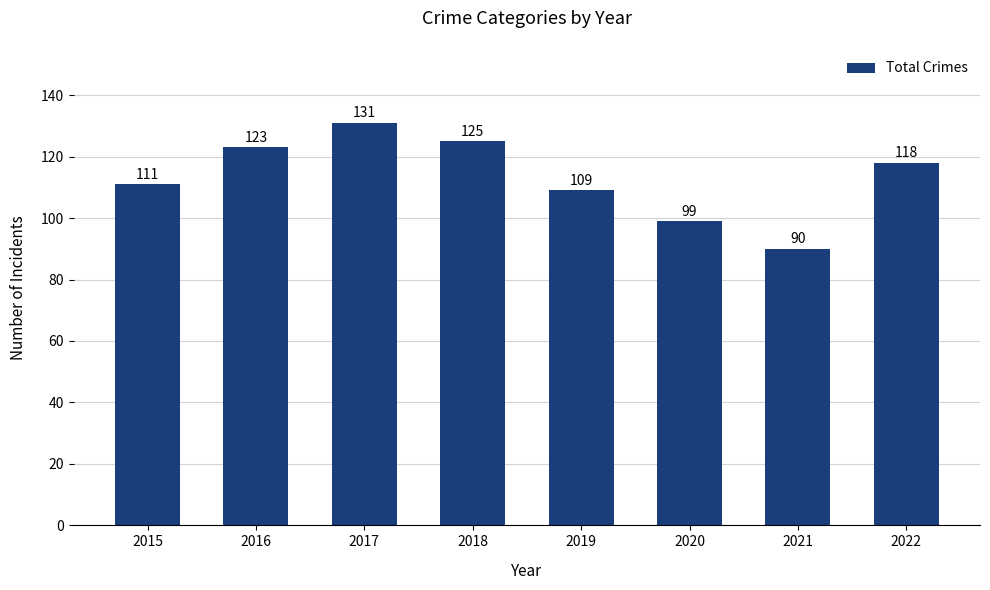

The value at 2019 is 109. True or false?

True